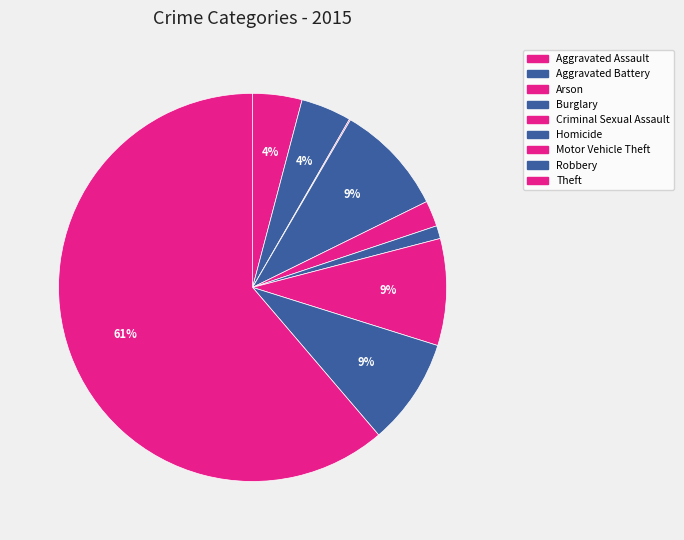

What is the ratio of the value at Motor Vehicle Theft to the value at Aggravated Assault?

2.2